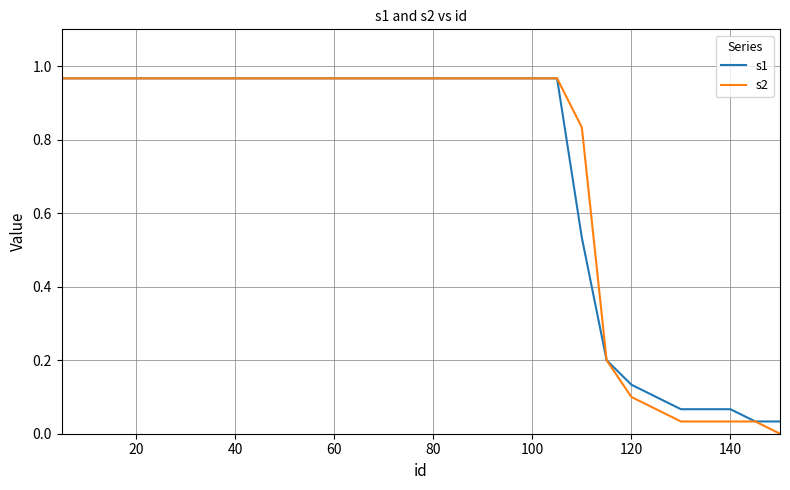

Is this an area chart (filled region under the line)?

No